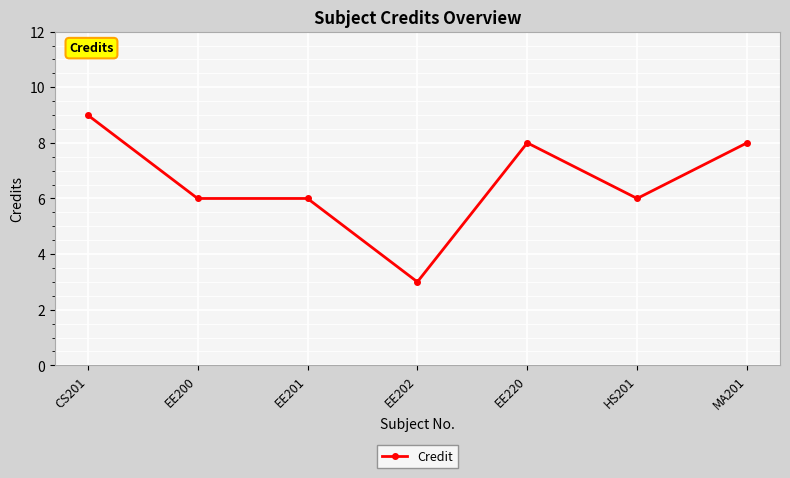

What is the sum of the values at CS201 and HS201?

15